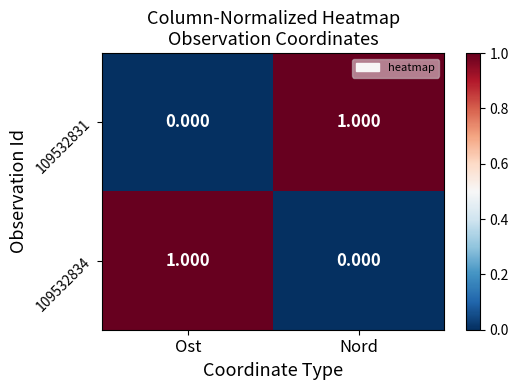

At how many categories does at least one series exceed 0?

2